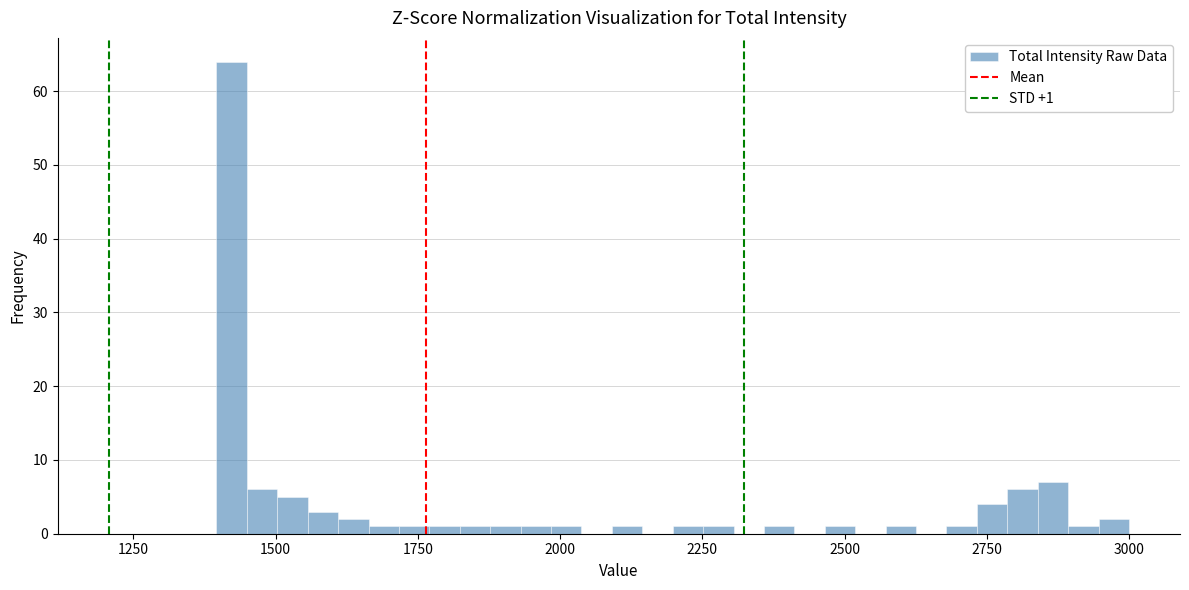

Around what value on the x-axis is the tallest bar? Give the approximate position of its centre, as read against the axis.

1400